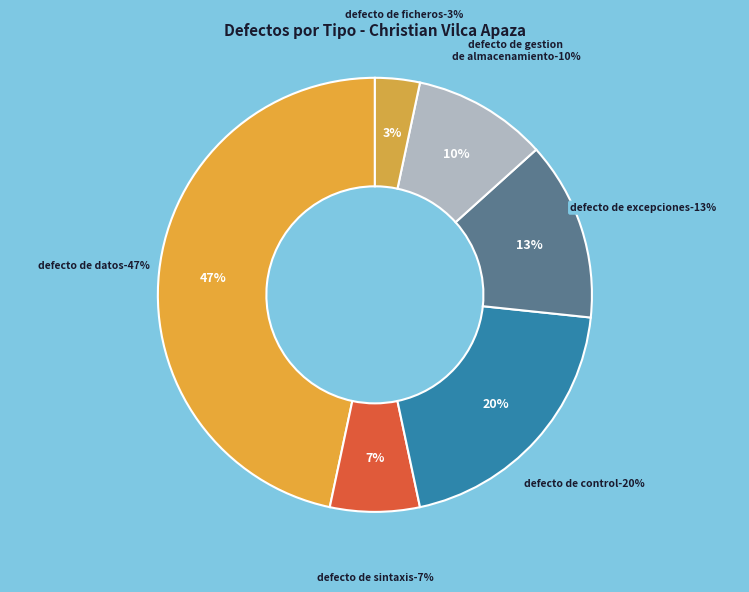

Which has a higher value, Defecto de ficheros or Defecto de excepciones?

Defecto de excepciones